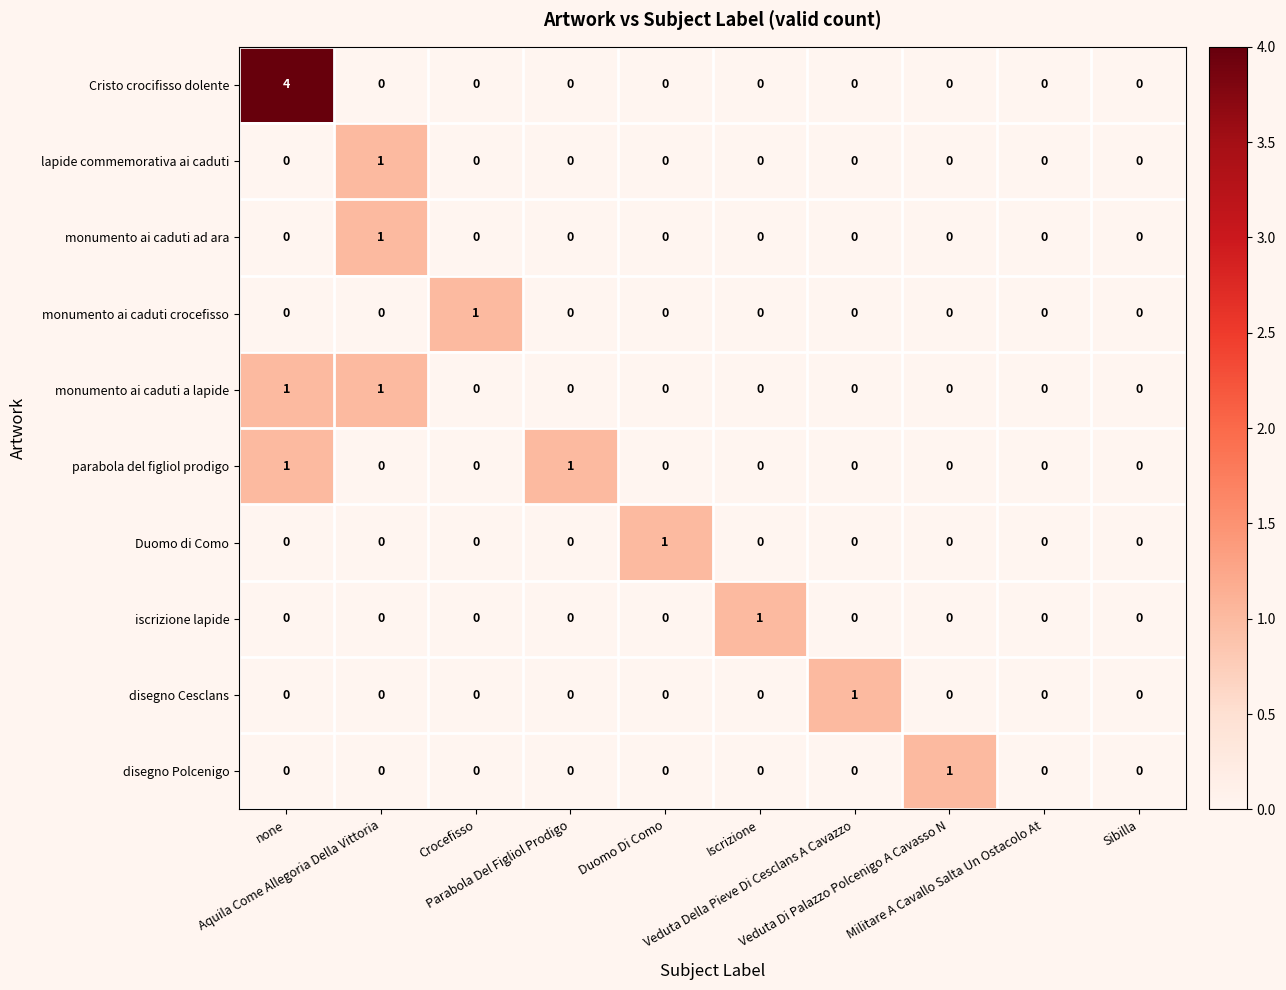

Which series has the widest spread of values?

Cristo crocifisso dolente